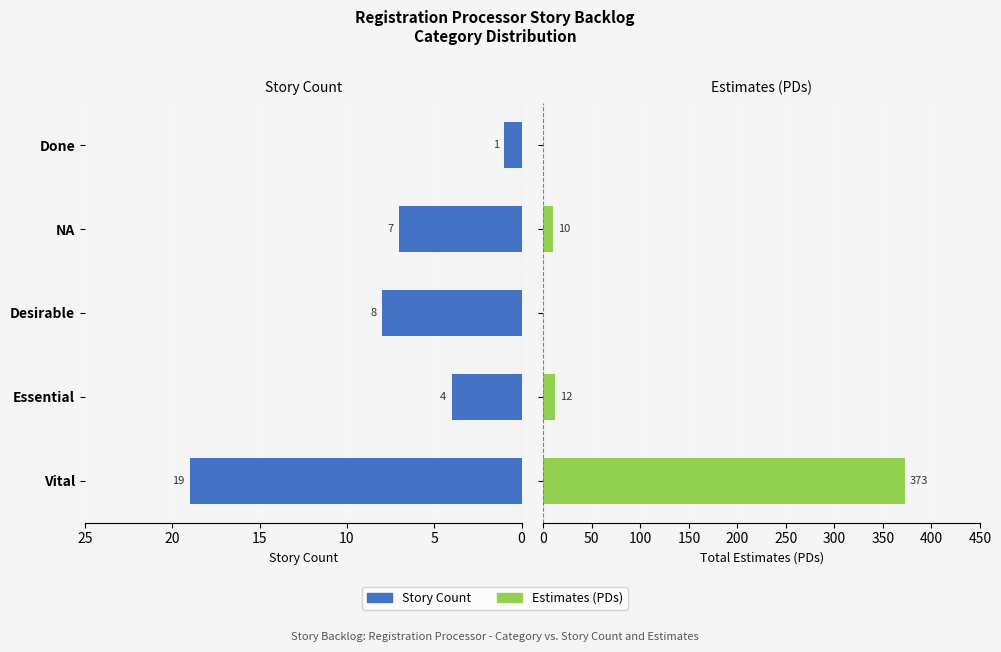

What is the value of the Estimates (PDs) bar at the 2nd from the left?

12